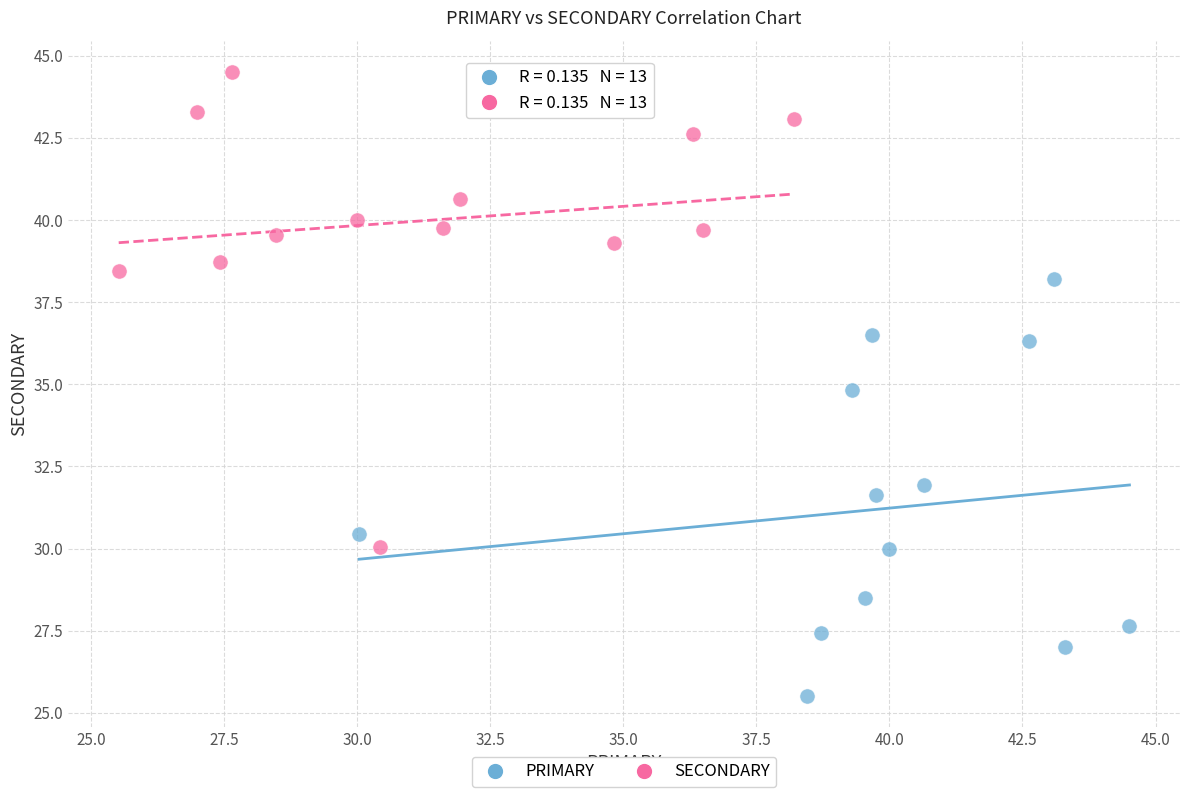

Which series has the widest spread of Y values?

SECONDARY